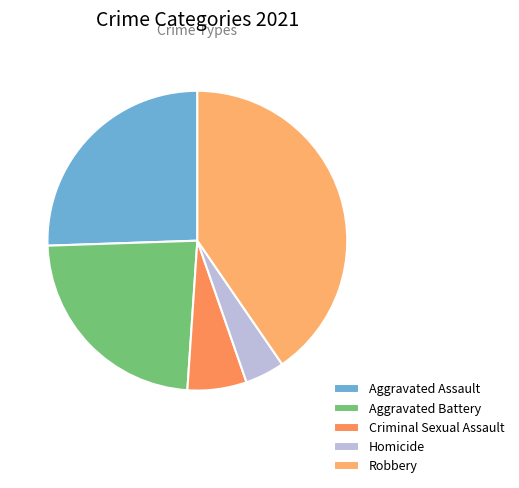

What is the change in value from Aggravated Battery to Criminal Sexual Assault?

-8